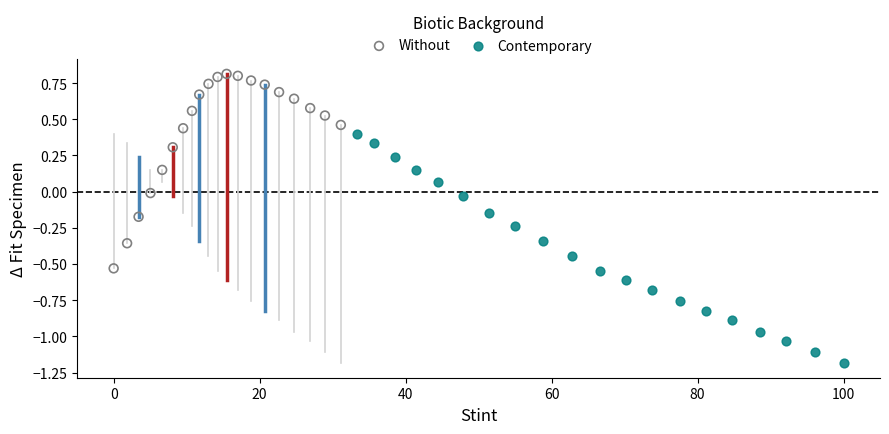

Which series has the largest Y range (max minus min)?

Contemporary